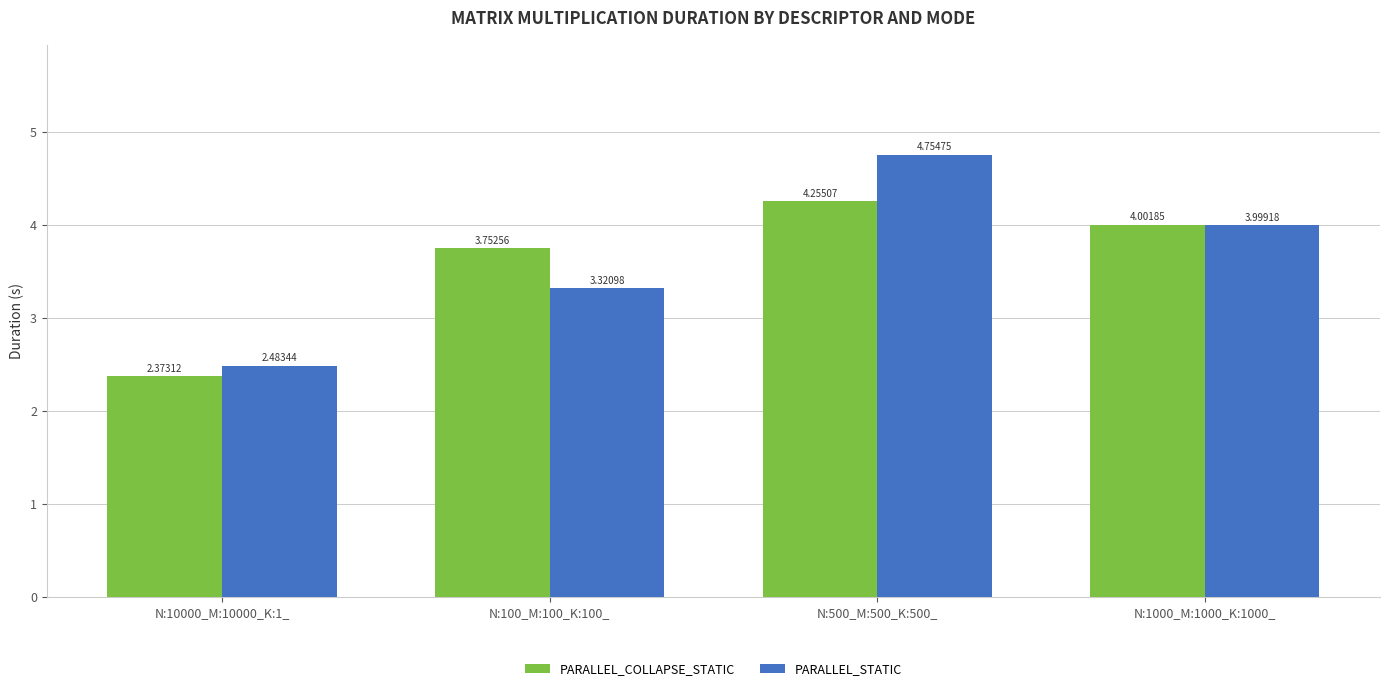

How many bars are there in each group?

2